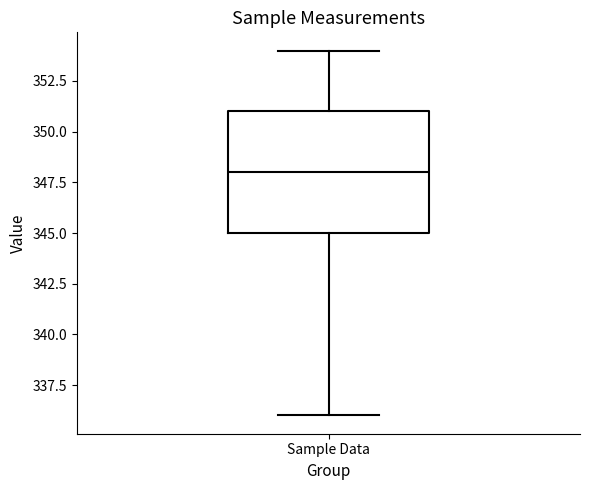

Read this box plot against the y-axis: the position of the median line, the range covered by the box, and the ends of both whiskers. The values are not printed on the chart, so give them approximately, as read against the axis.

median 348, box 345 to 351, whiskers 336 to 354